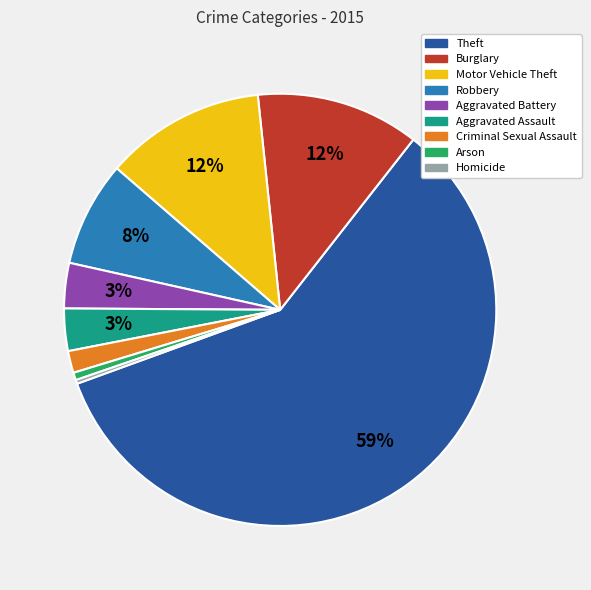

Which has a higher value, Burglary or Arson?

Burglary